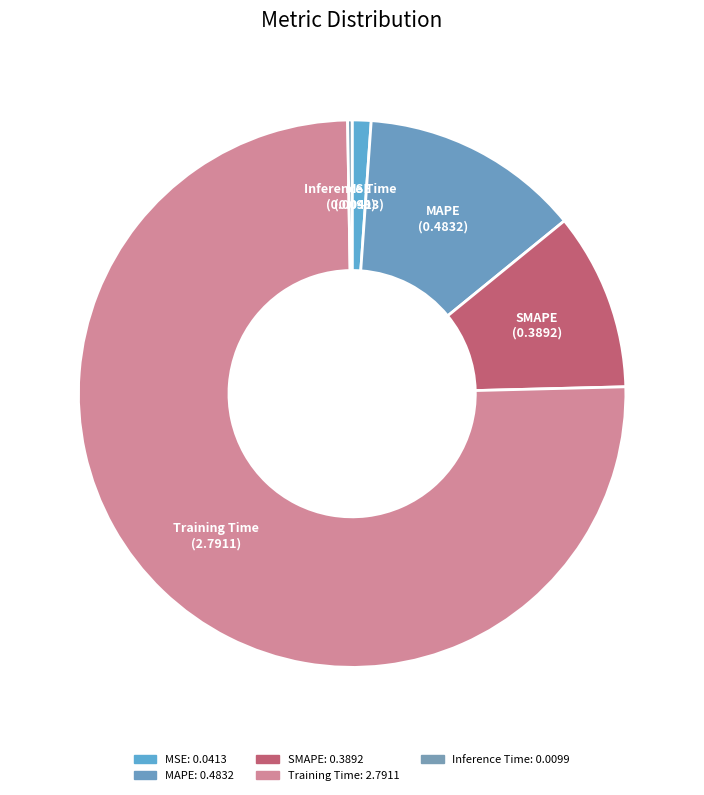

Which category accounts for the majority?

Training Time